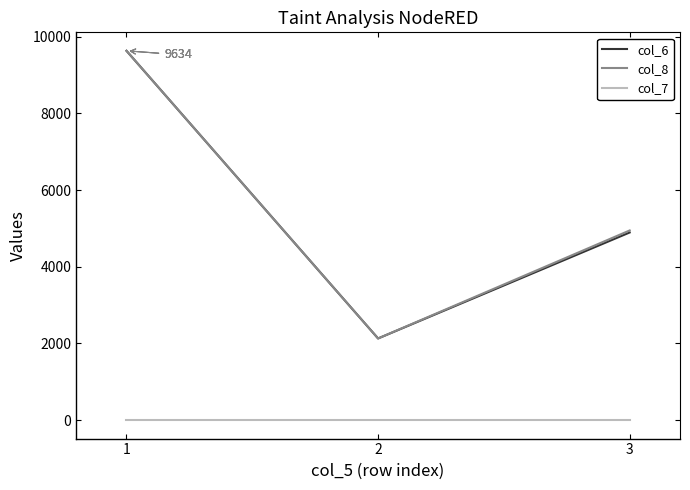

Is the value of col_6 at 1 greater than the value of col_8 at 3?

Yes